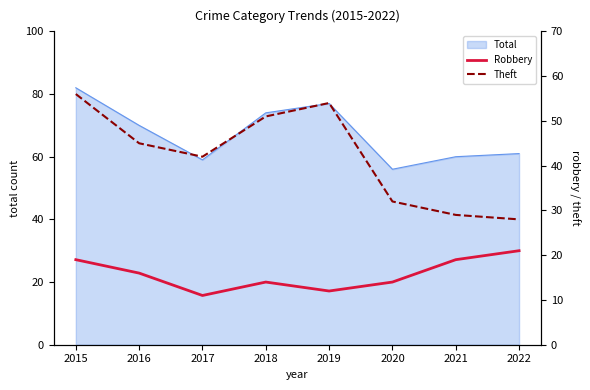

What is the highest value of the Total series?

82